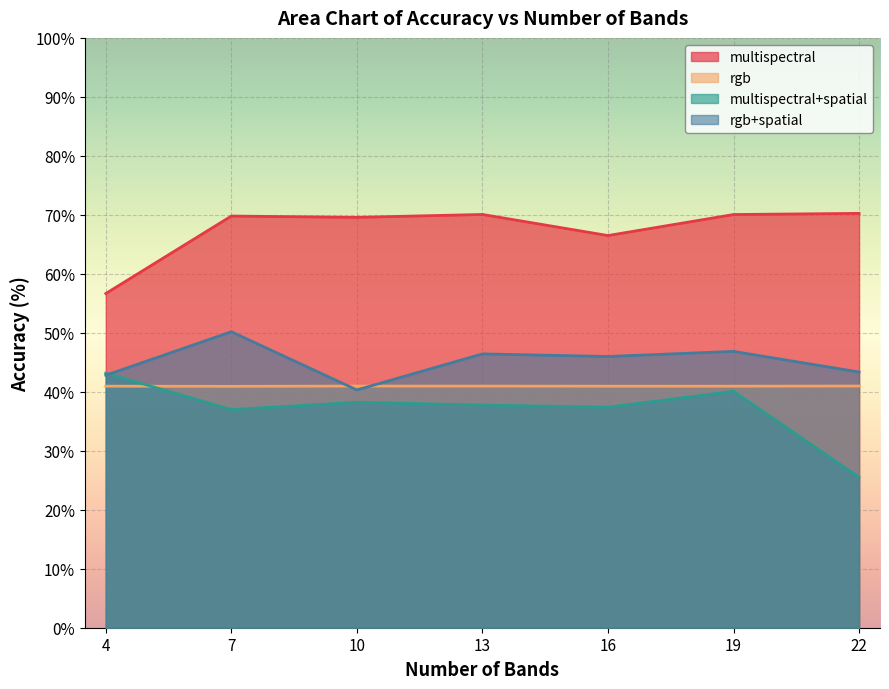

Where is the first local maximum for multispectral?

7